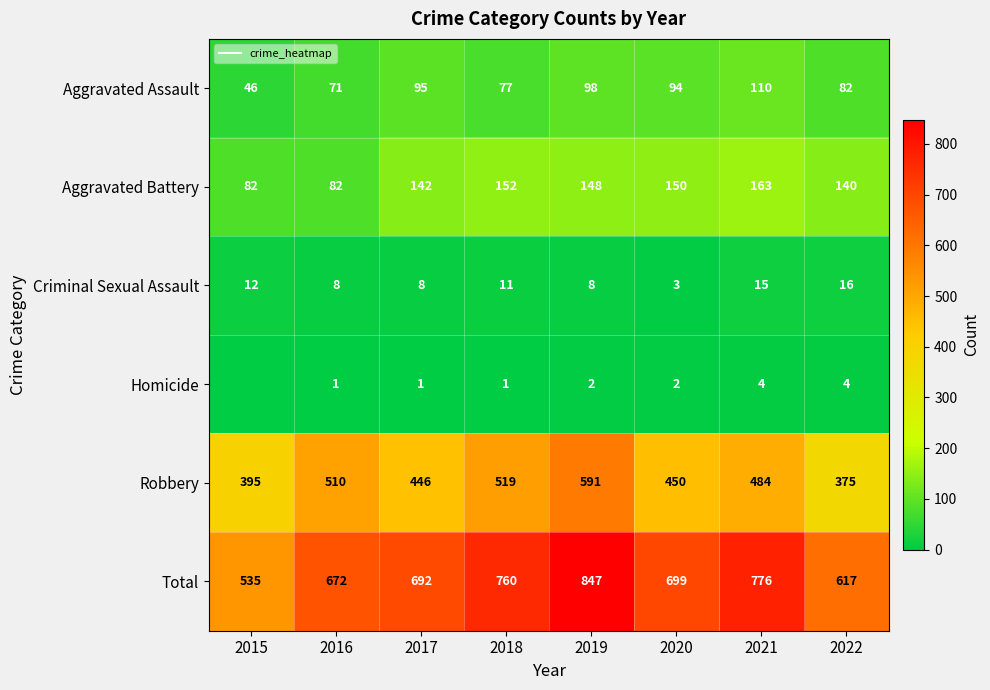

Rank the series at 2019 from lowest to highest value.

Homicide, Criminal Sexual Assault, Aggravated Assault, Aggravated Battery, Robbery, Total